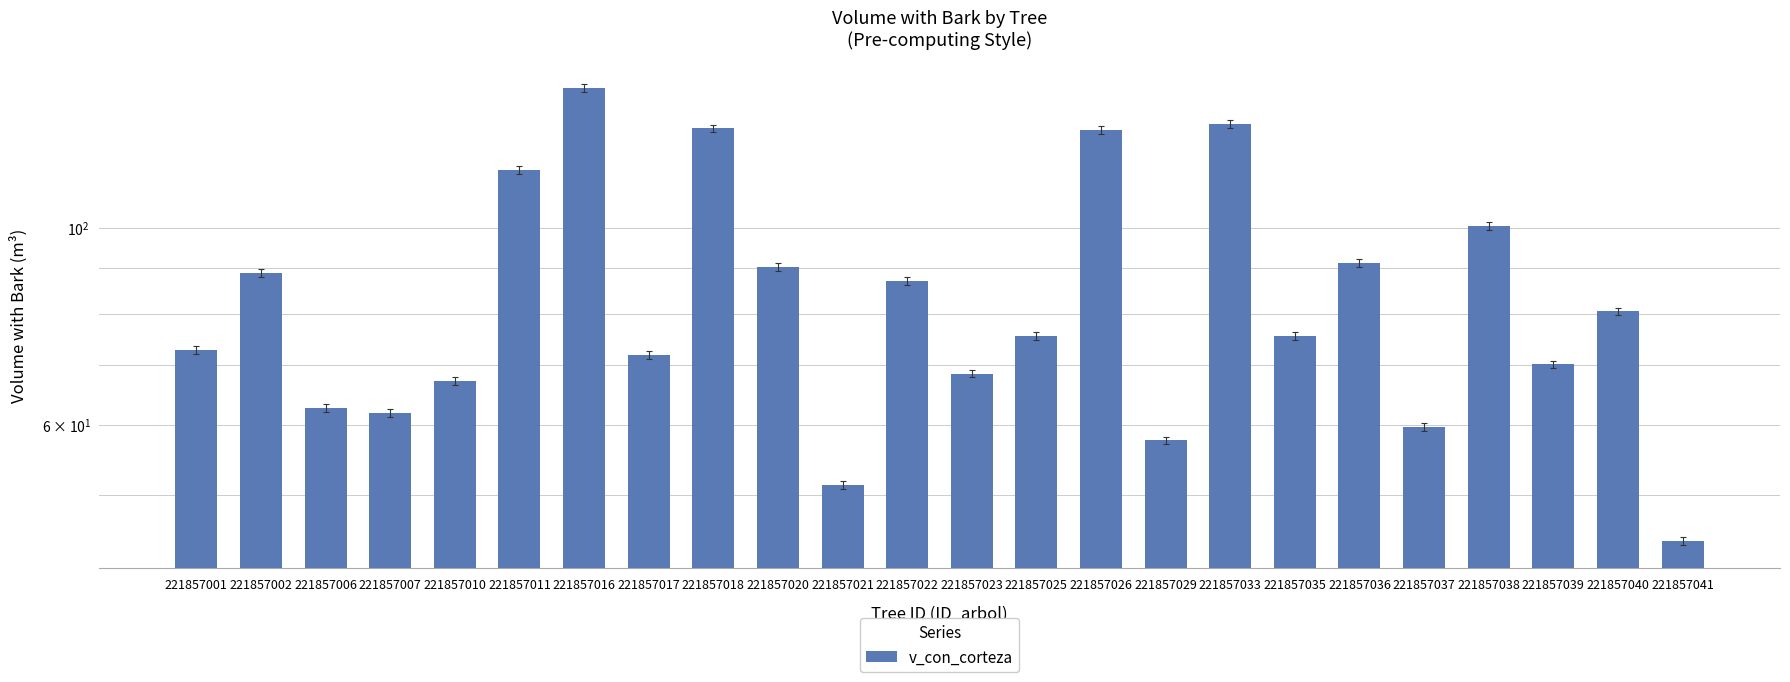

List the labels in order of value, largest first.

221857016, 221857033, 221857018, 221857026, 221857011, 221857038, 221857036, 221857020, 221857002, 221857022, 221857040, 221857025, 221857035, 221857001, 221857017, 221857039, 221857023, 221857010, 221857006, 221857007, 221857037, 221857029, 221857021, 221857041